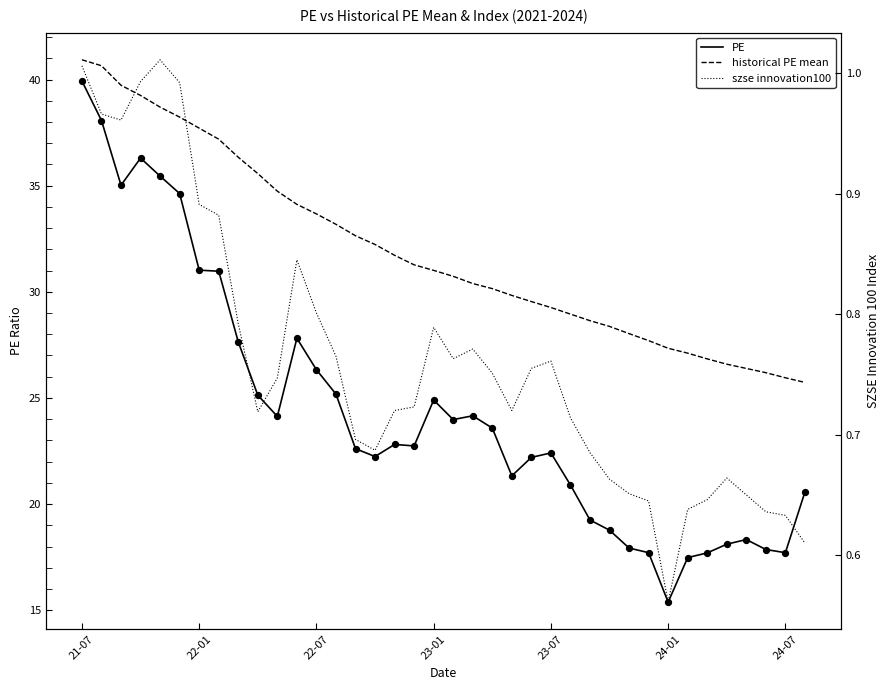

Which series has the largest total across all categories?

historical PE mean